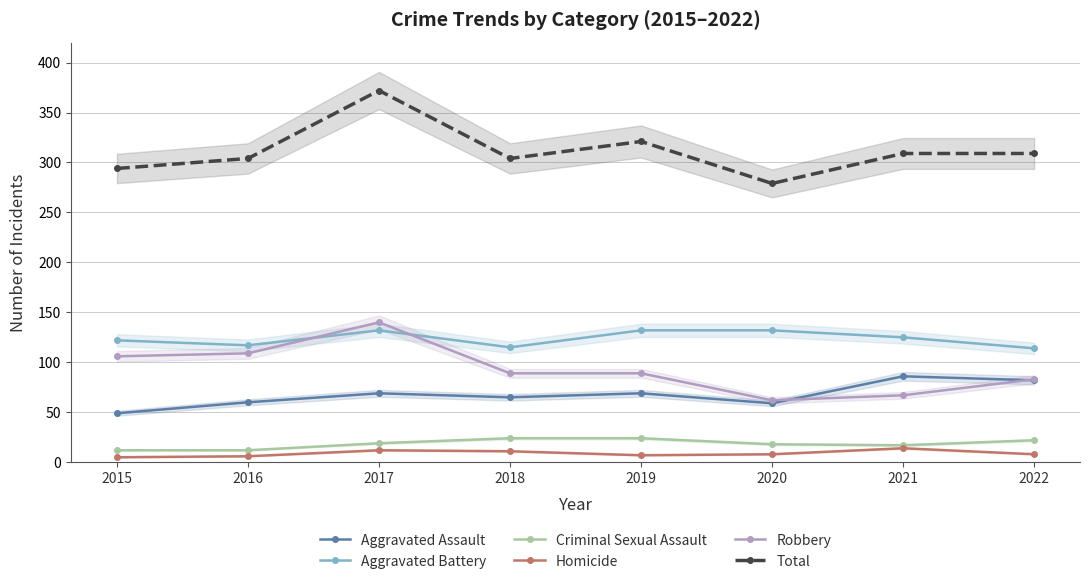

In Homicide, how many points are lower than both neighbors (excluding endpoints)?

1